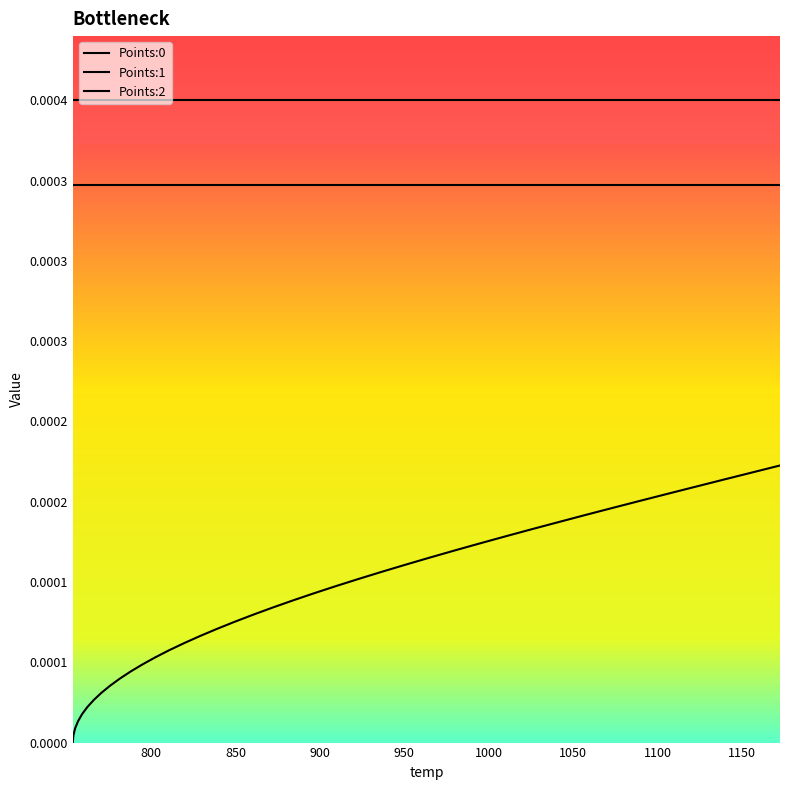

Does the chart have visible grid lines?

No